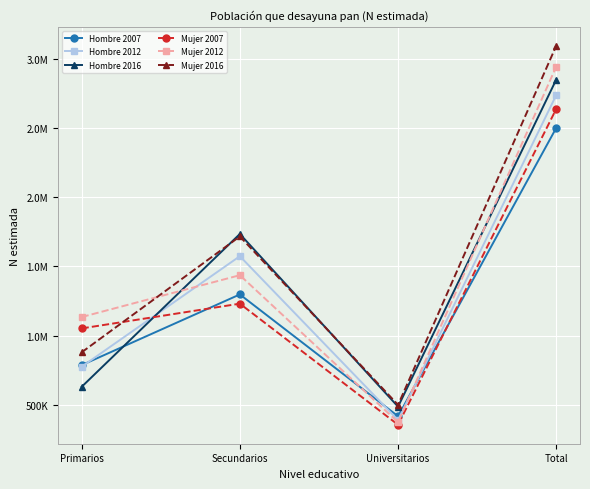

How many interior local valleys does the Mujer 2007 series have?

1